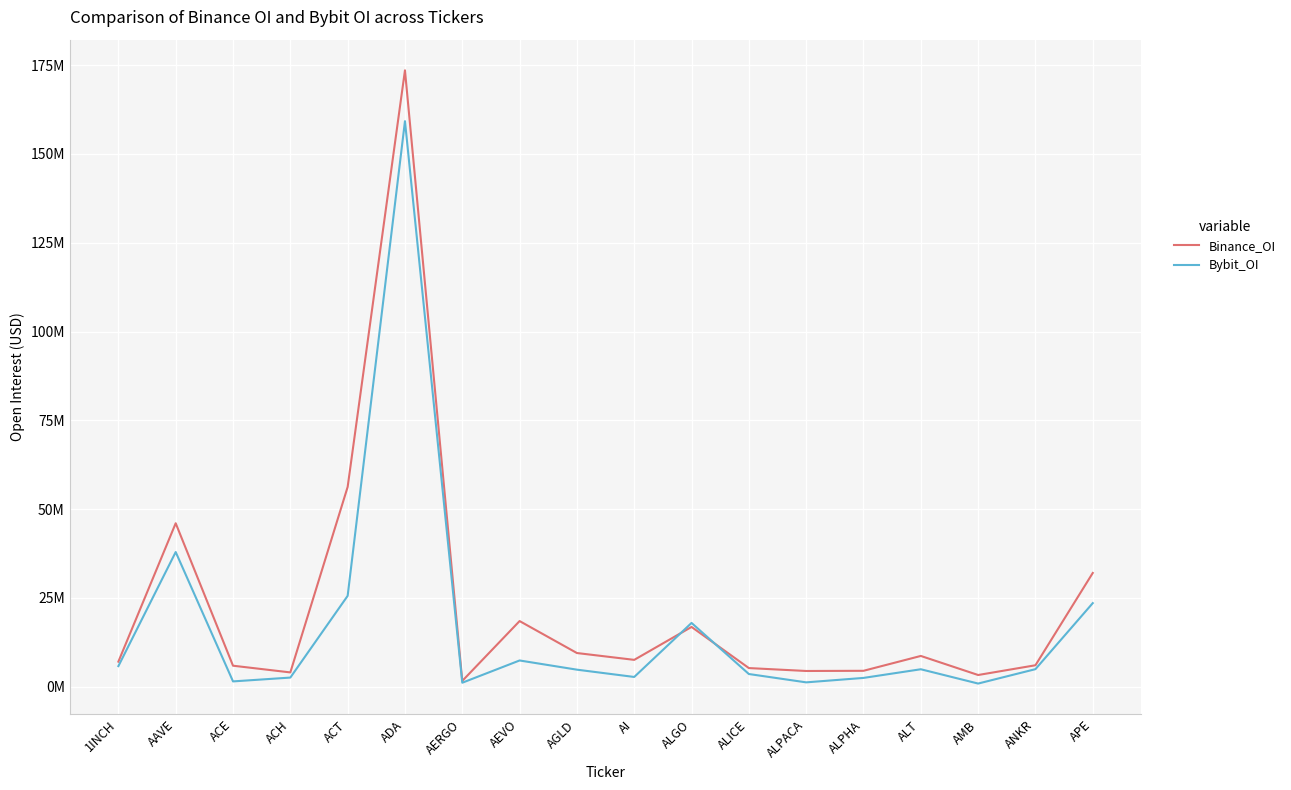

How many interior local valleys does the Binance_OI series have?

5